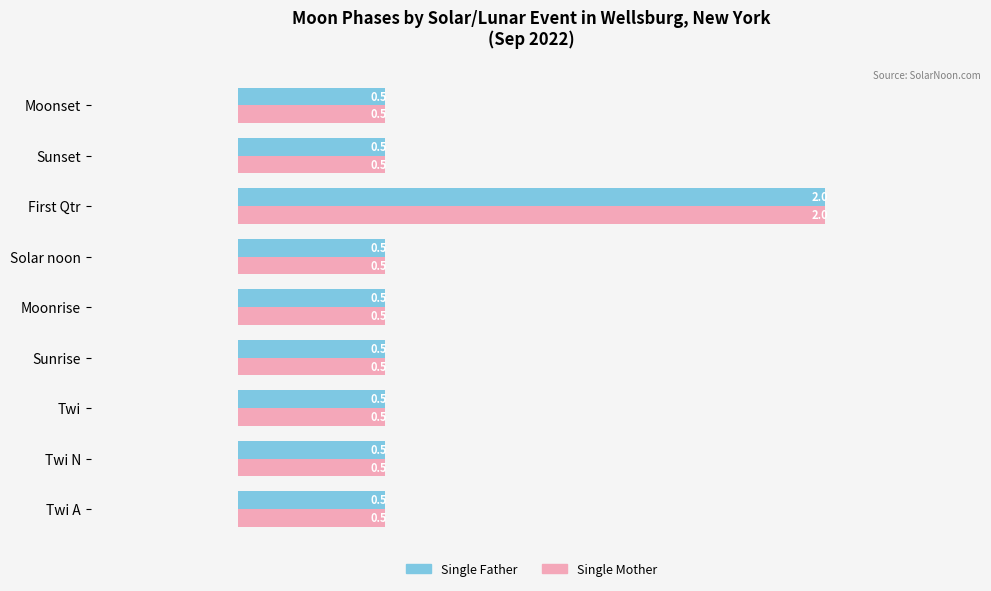

What is the maximum value shown in the chart?

2.0